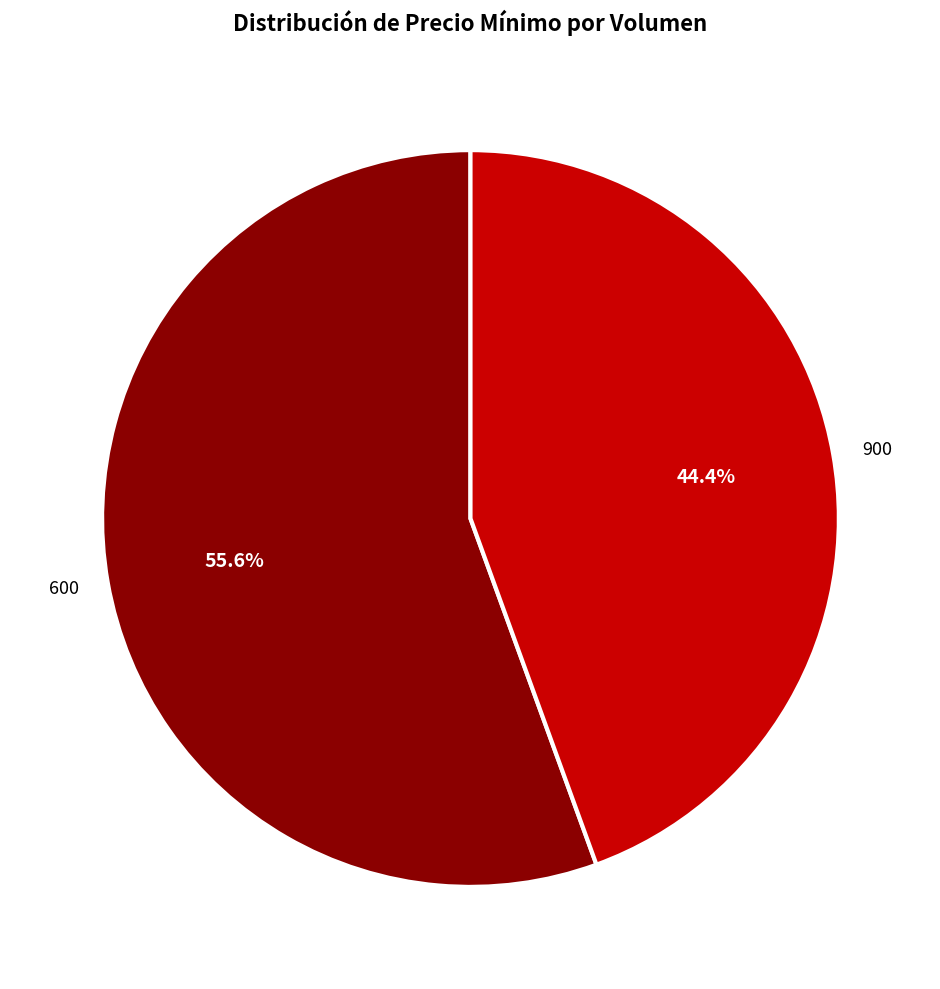

Combined, do 600 and 900 account for over 50%?

Yes